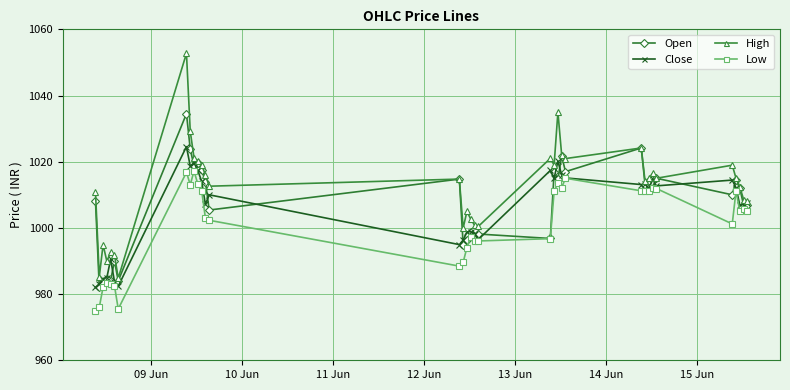

Which series has the largest total across all categories?

High